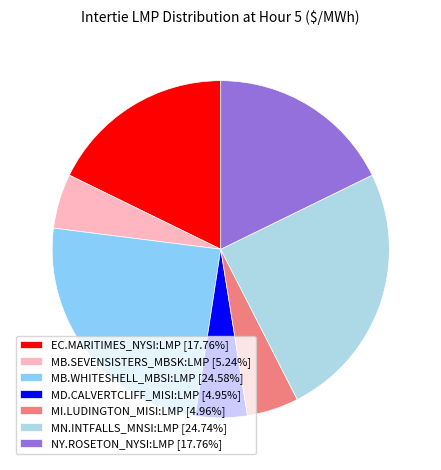

Is the sum of MN.INTFALLS_MNSI:LMP [24.74%] and MI.LUDINGTON_MISI:LMP [4.96%] greater than half?

No